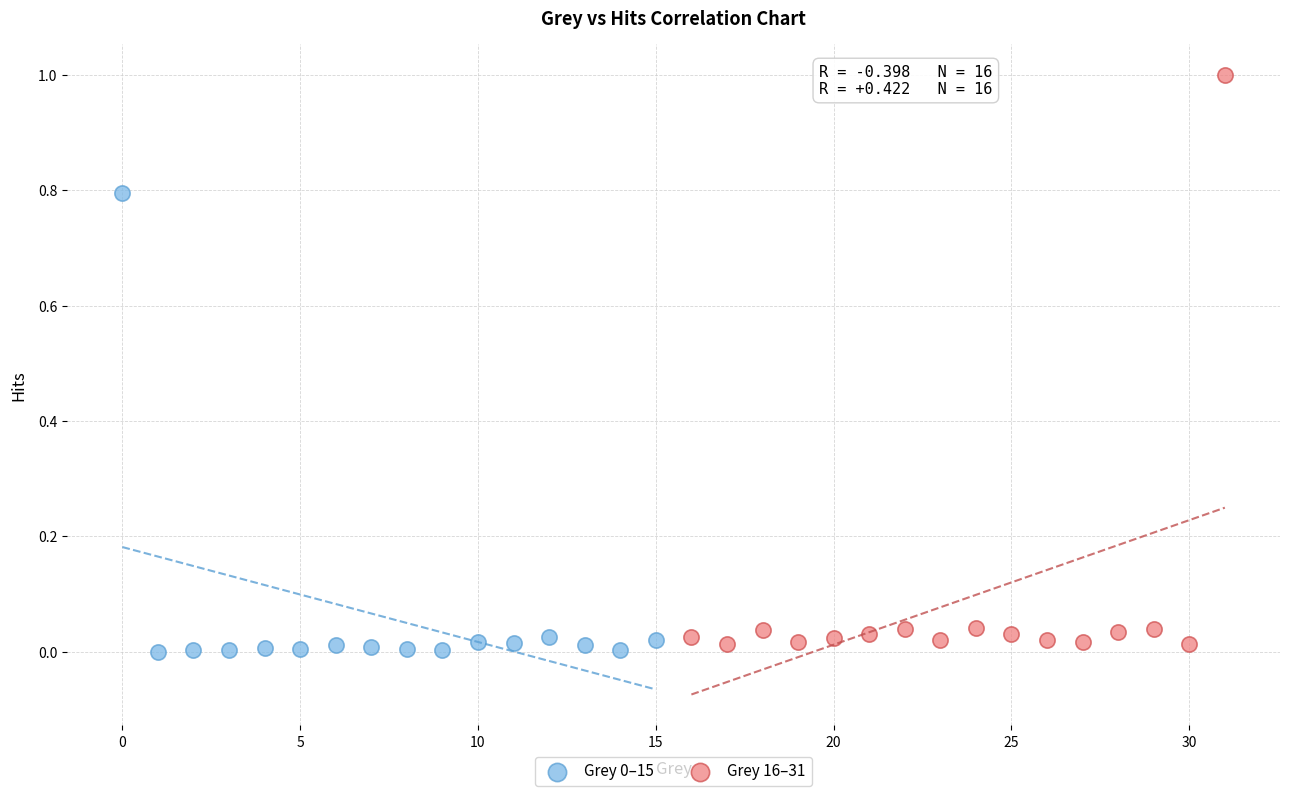

Which series has the largest Y range (max minus min)?

Grey 16–31